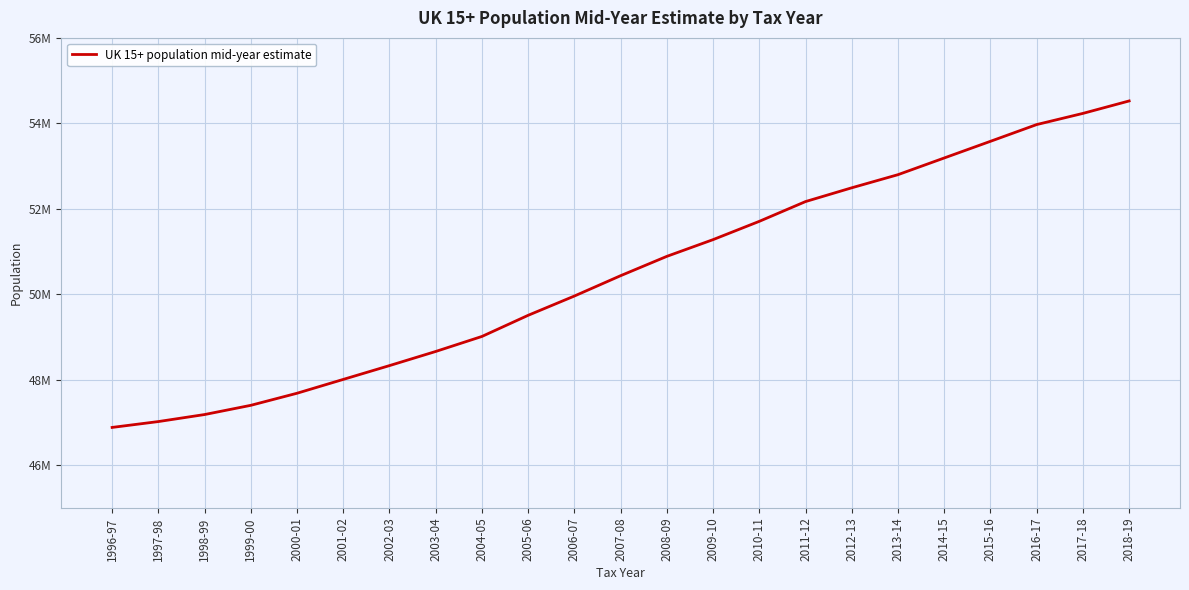

Which has a higher value, 2015-16 or 2008-09?

2015-16